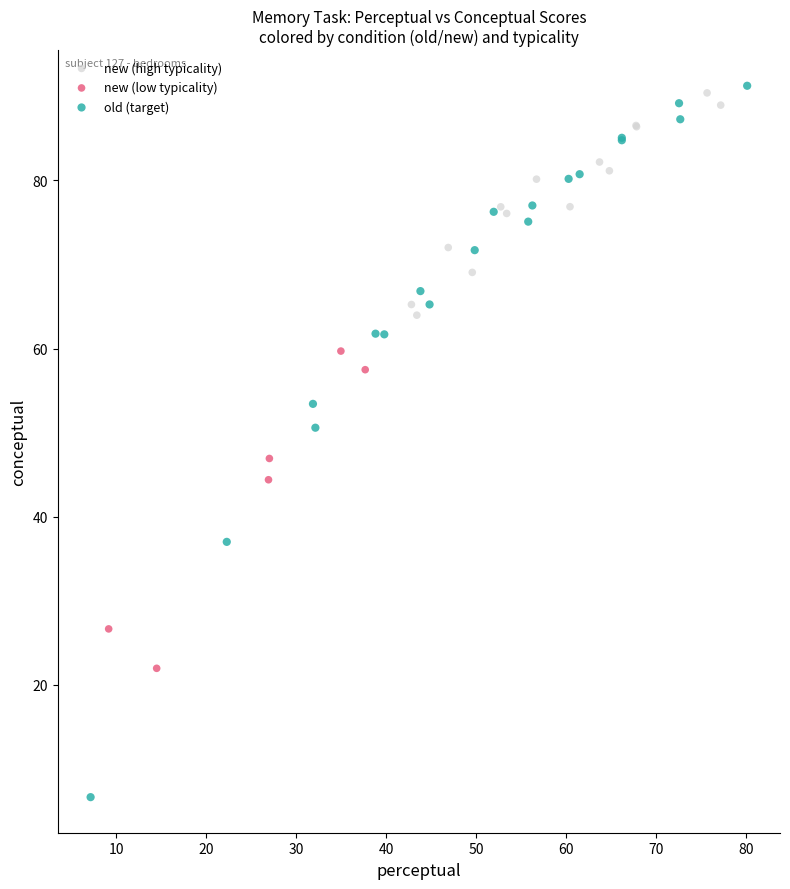

What are all the series names shown in the legend?

new (high typicality), new (low typicality), old (target)